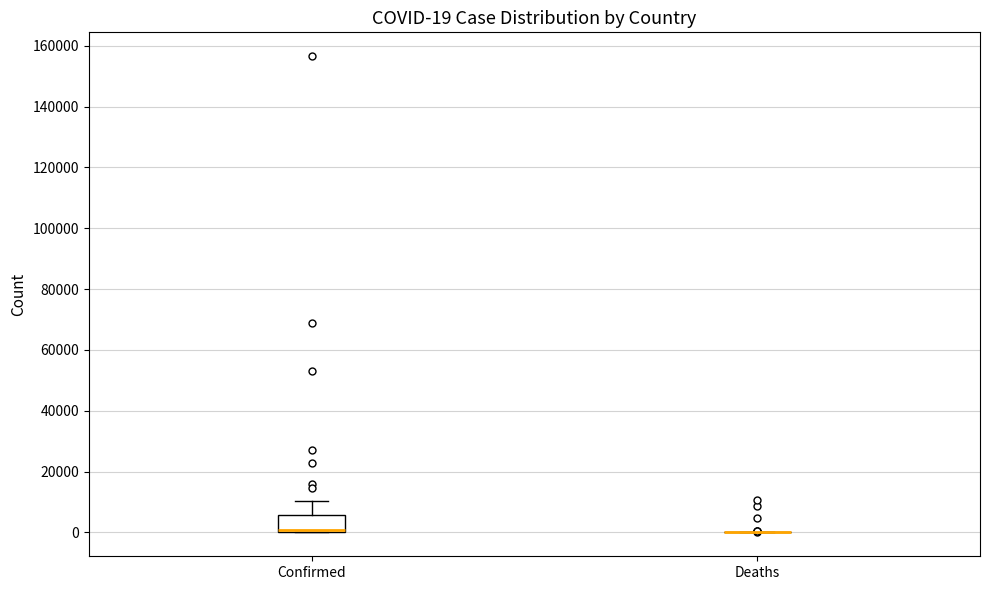

Which box is the tallest, from its lower edge to its upper edge?

Confirmed